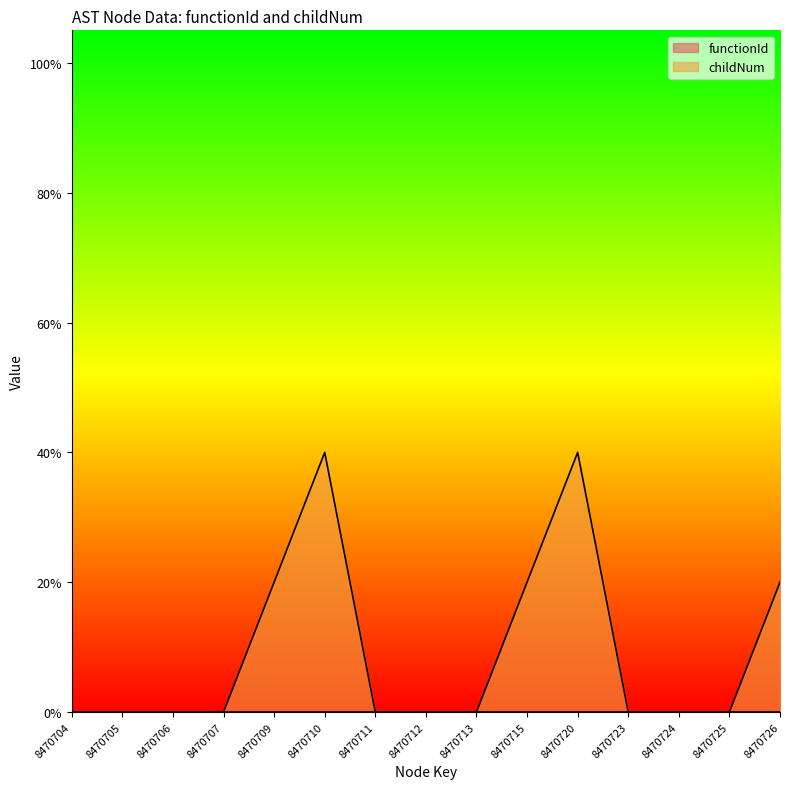

How many values are between 0 and 20?

13